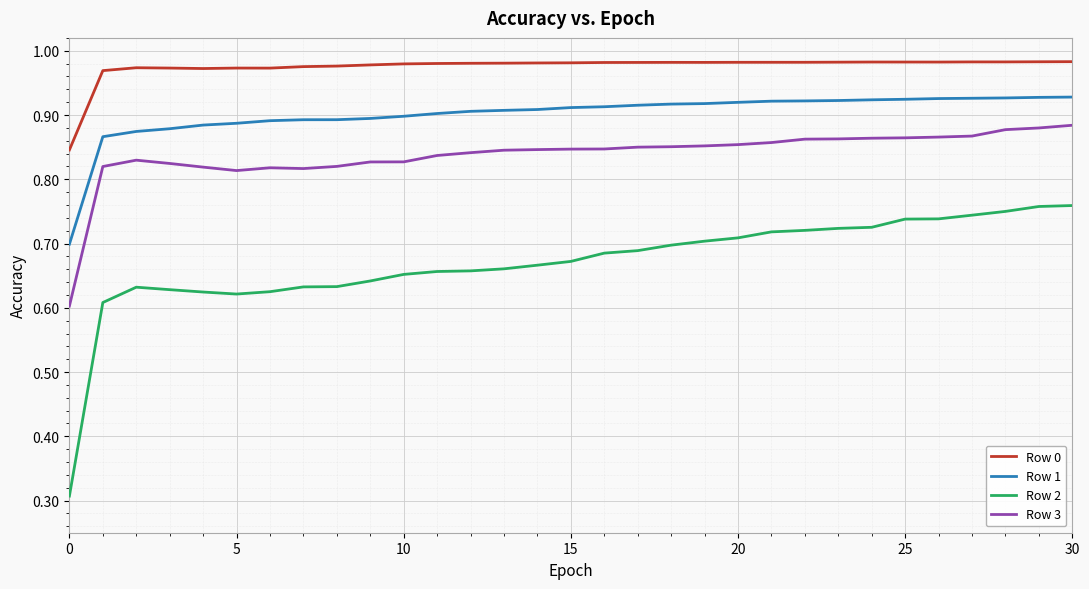

What is the sum of all Row 2 values?

20.8